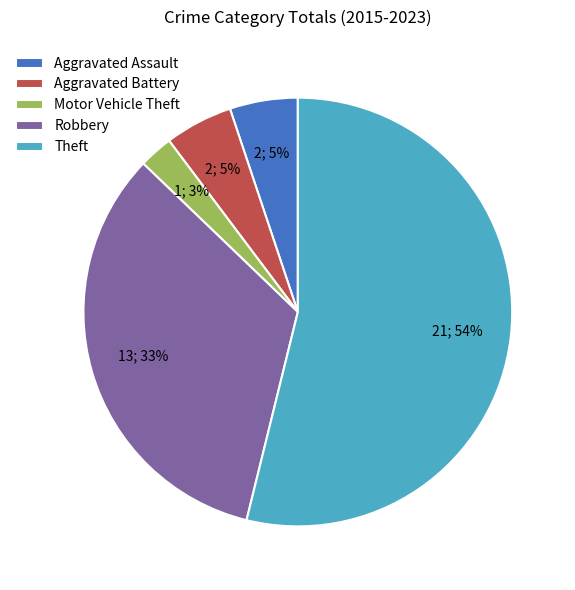

Approximately how many times larger is the value at Robbery compared to Theft?

0.6